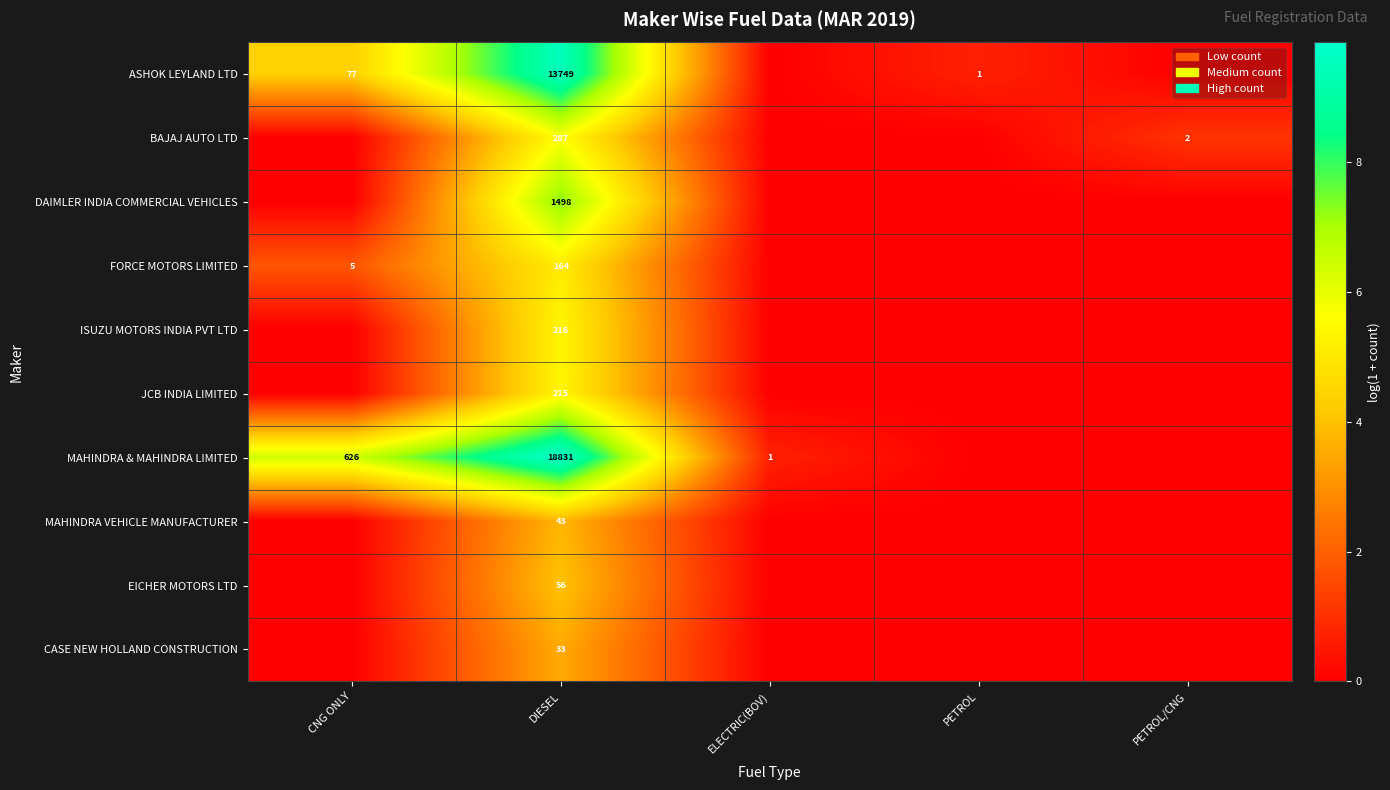

Rank the series at DIESEL from lowest to highest value.

CASE NEW HOLLAND CONSTRUCTION, MAHINDRA VEHICLE MANUFACTURER, EICHER MOTORS LTD, FORCE MOTORS LIMITED, JCB INDIA LIMITED, ISUZU MOTORS INDIA PVT LTD, BAJAJ AUTO LTD, DAIMLER INDIA COMMERCIAL VEHICLES, ASHOK LEYLAND LTD, MAHINDRA & MAHINDRA LIMITED